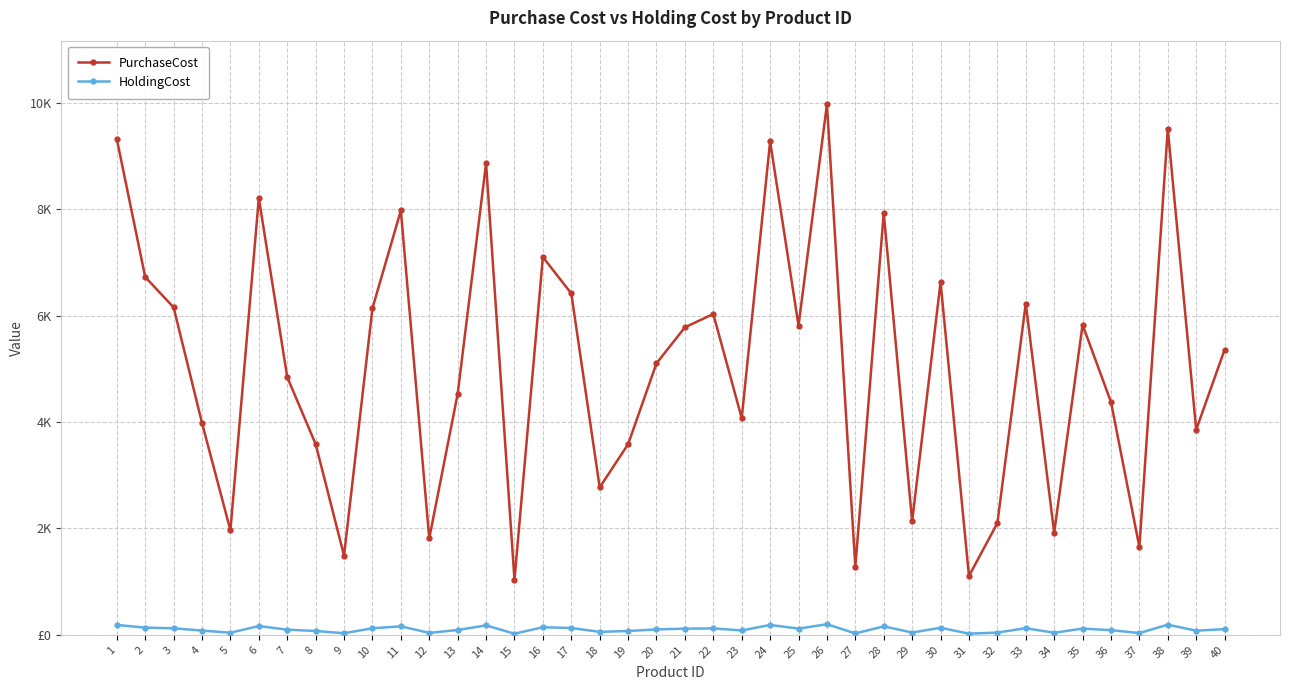

Does the chart have visible grid lines?

Yes